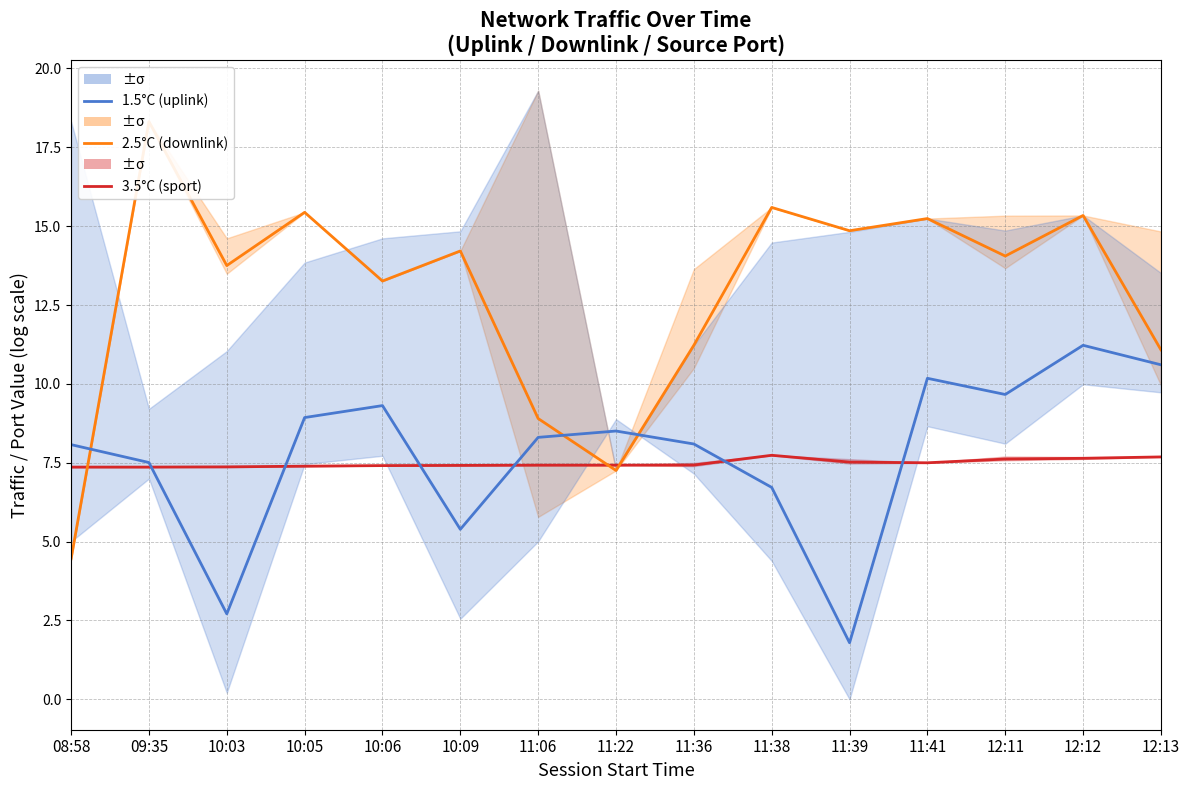

What is the value of the 2.5°C (downlink) point at the 3rd from the left?

13.8